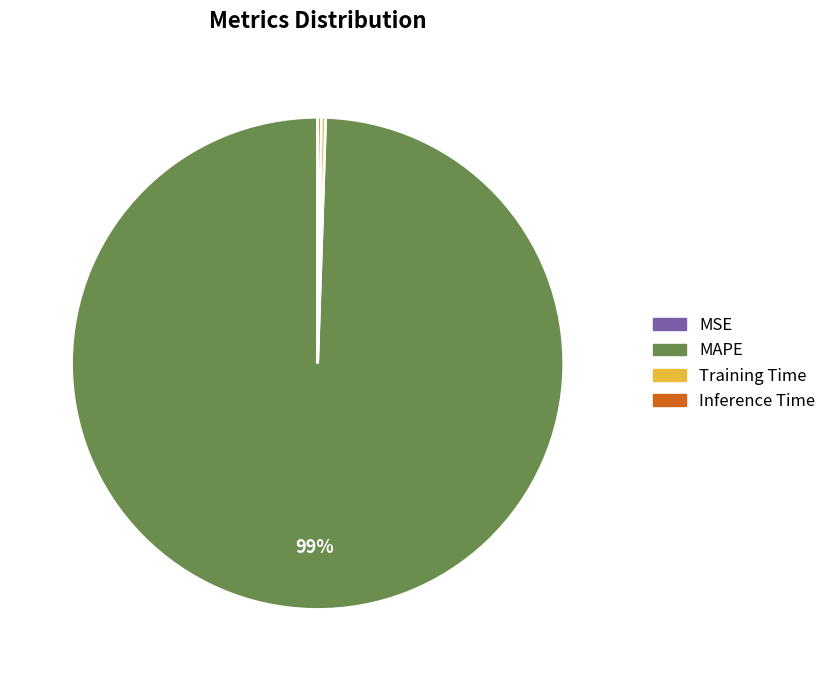

To the nearest percent, what is the average slice percentage?

25%